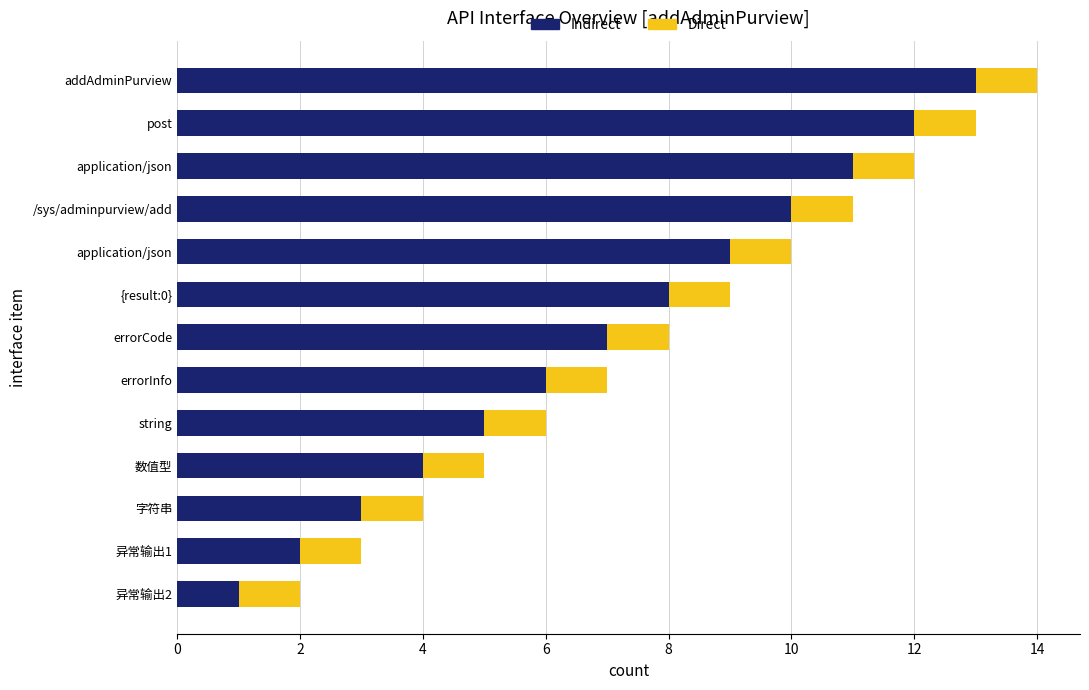

How many series are shown in this chart?

2